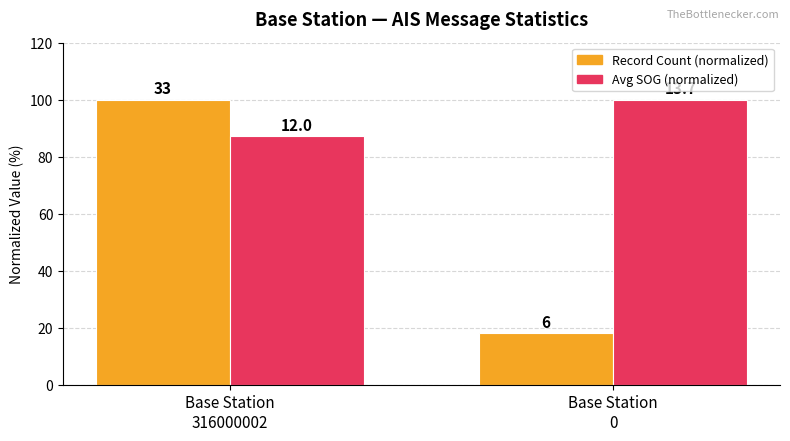

At which category does the chart reach its minimum across all series?

Base Station
0